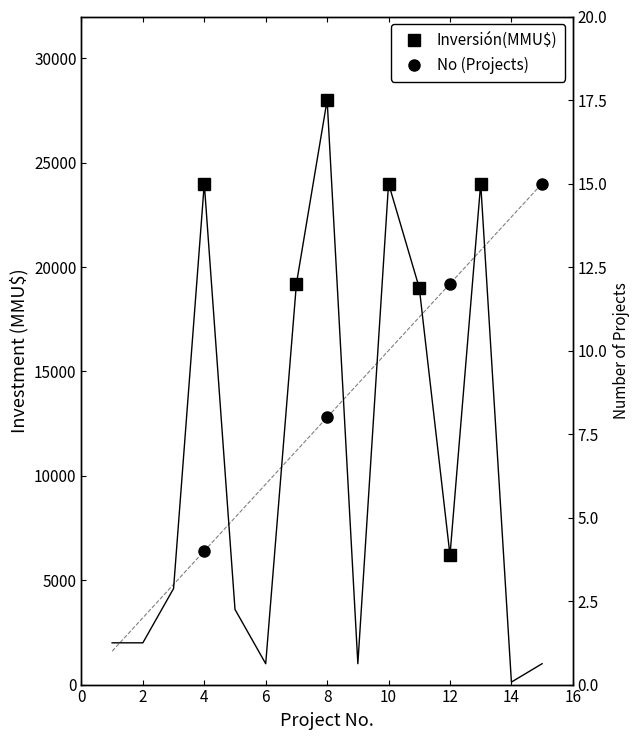

What are all the series names shown in the legend?

Inversión(MMU$), Number of Projects